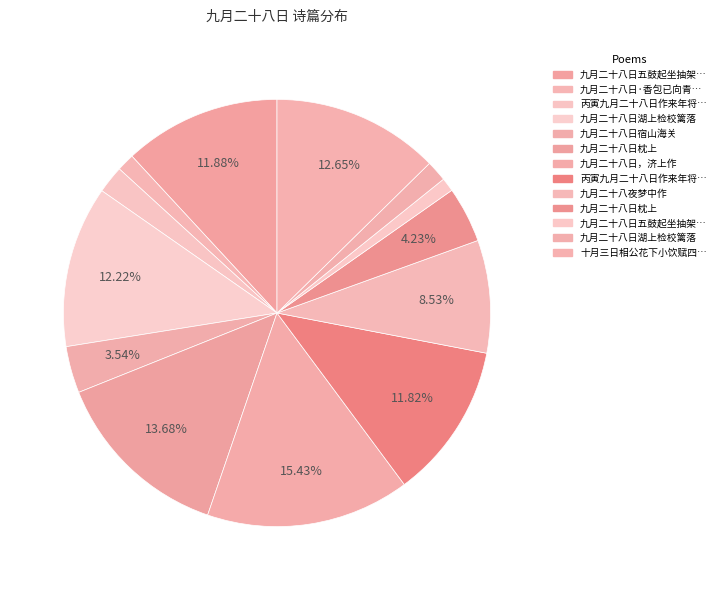

How many segments does this pie chart have?

13